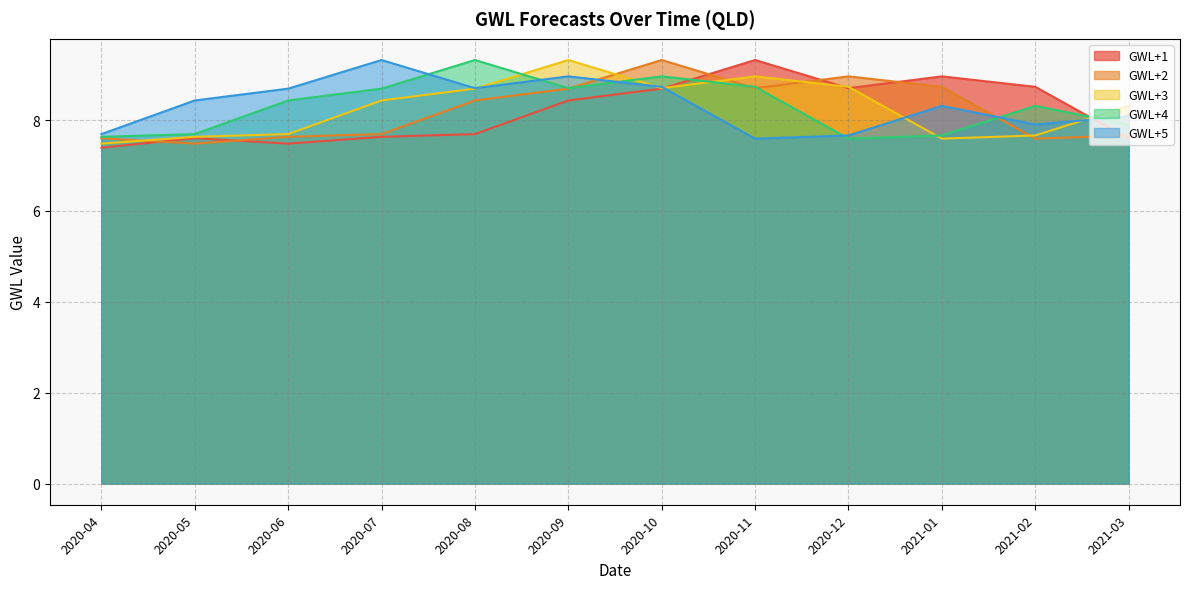

How many lines are shown in the chart?

5